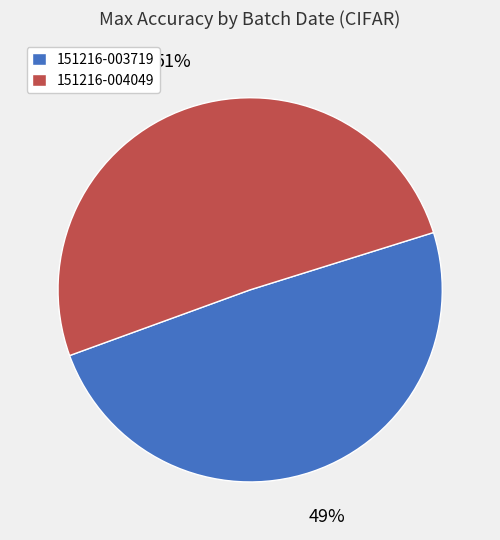

Which slice is the smallest?

151216-003719